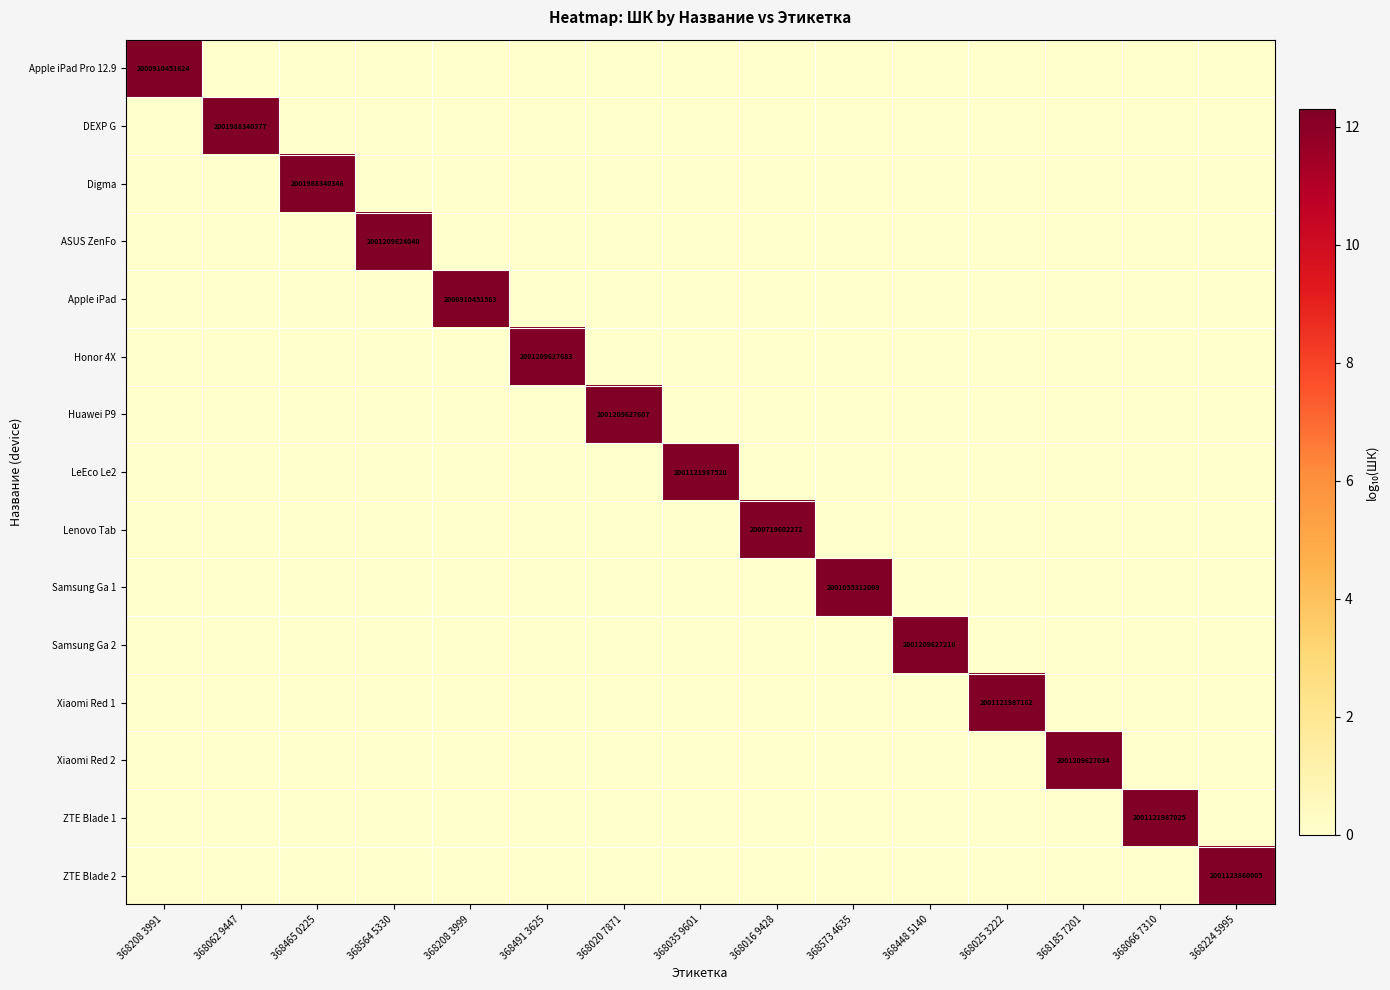

Which series has the largest range (max minus min)?

DEXP G